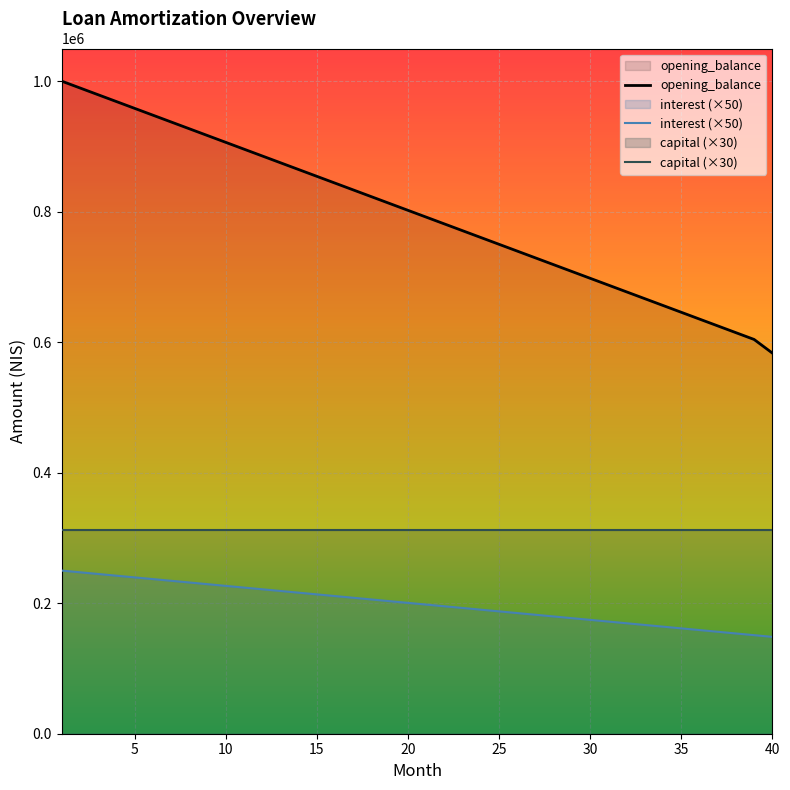

Is it true that interest equals 231770.8 at 8?

True